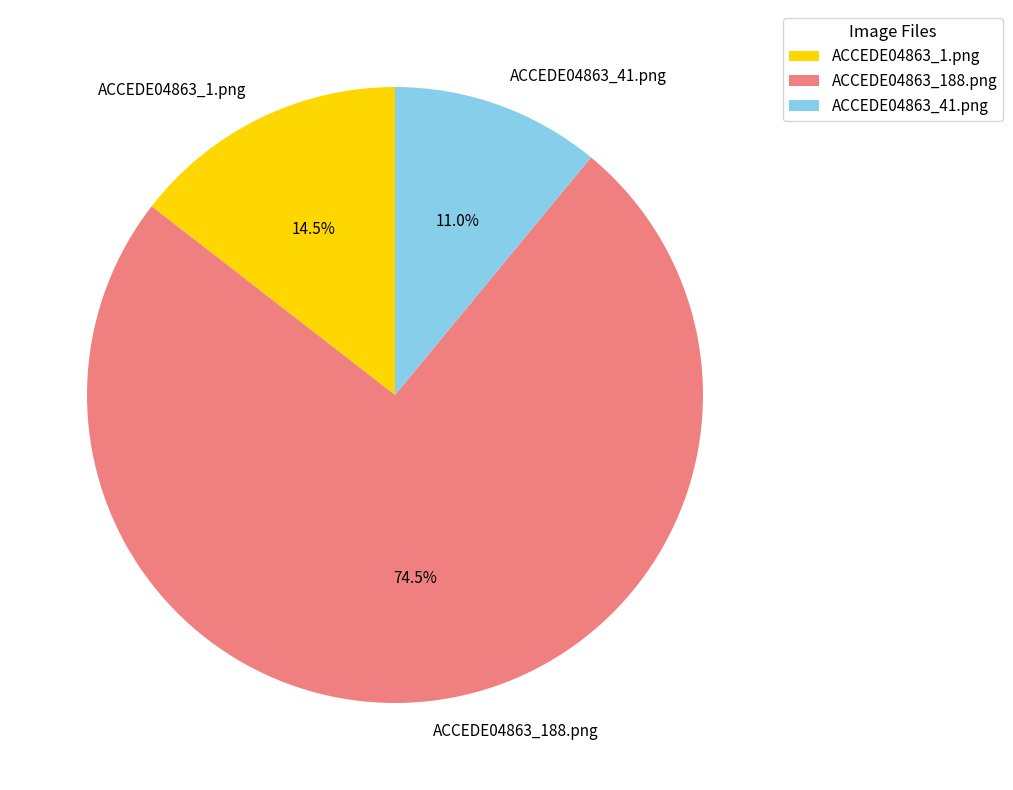

True or false: ACCEDE04863_188.png accounts for 81% of the total.

False